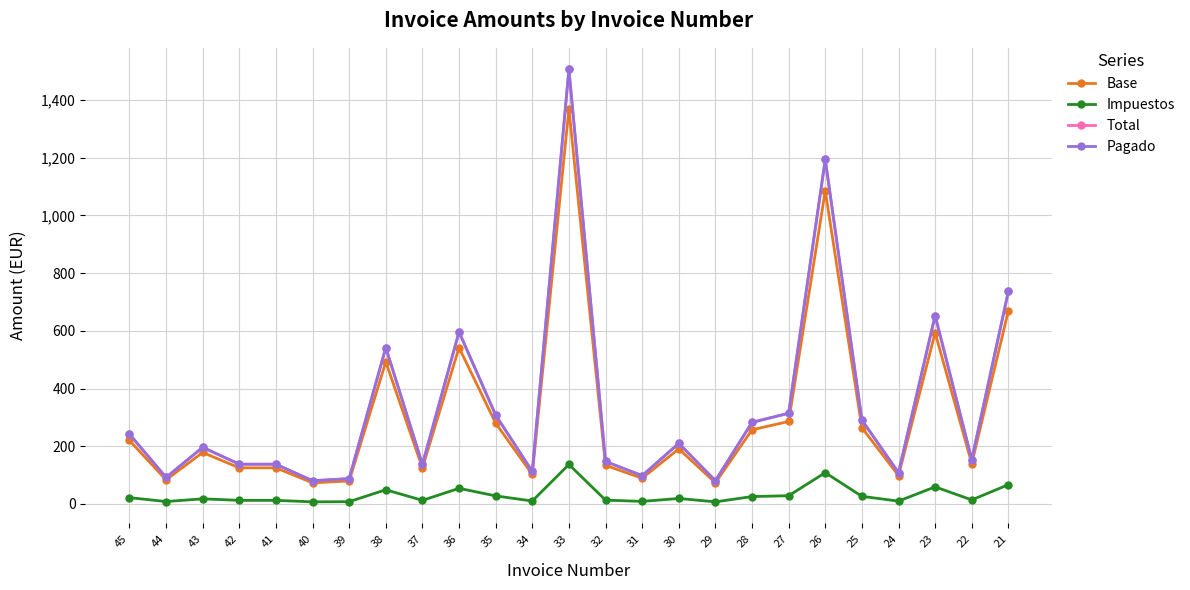

The Base series shows 2167.6 at 33. True or false?

False